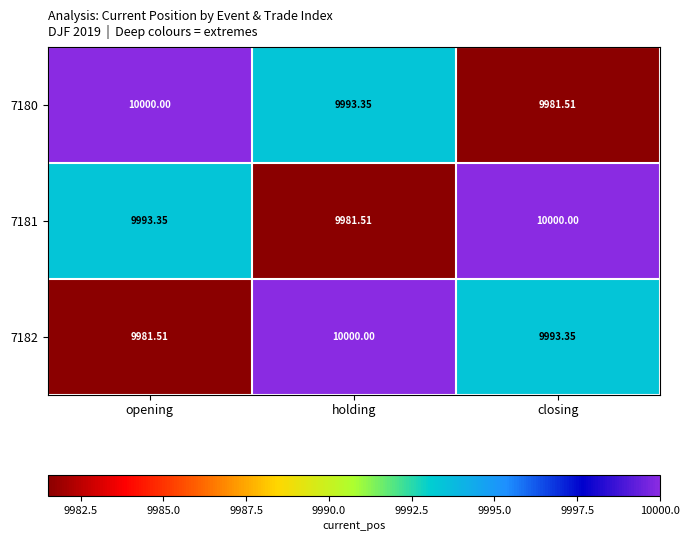

Is the value of 7182 at opening greater than the value of 7181 at opening?

No